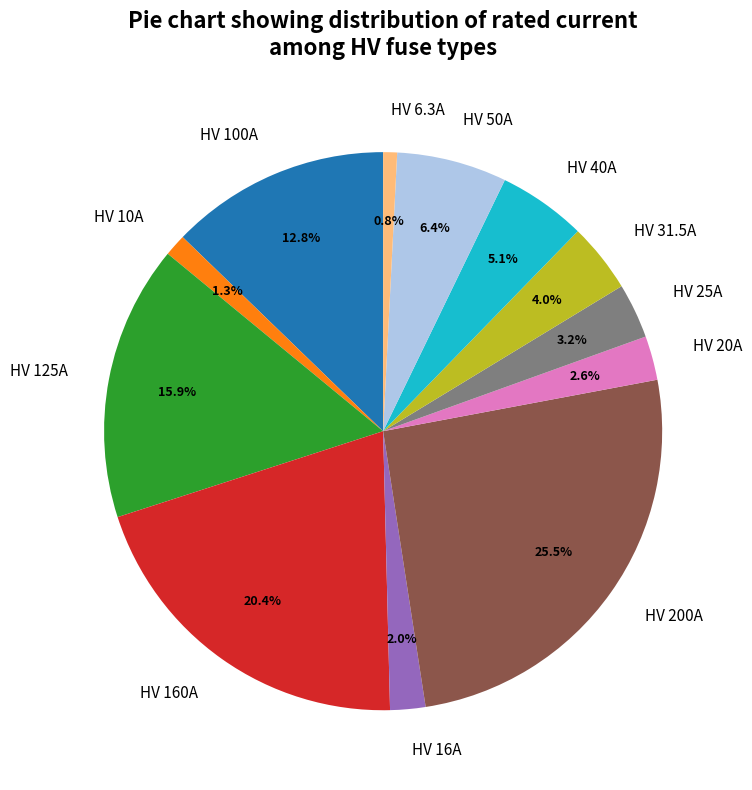

To the nearest percent, what portion does HV 125A represent?

16%